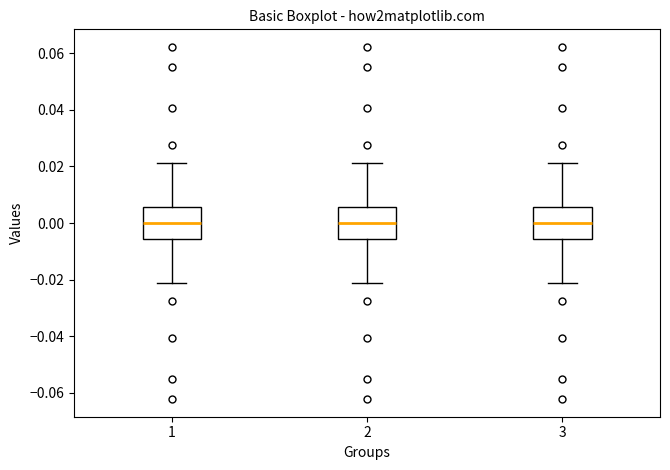

Where does the lower whisker of the box at x = 3 end on the y-axis? The values are not printed on the chart, so give them approximately, as read against the axis.

-0.022